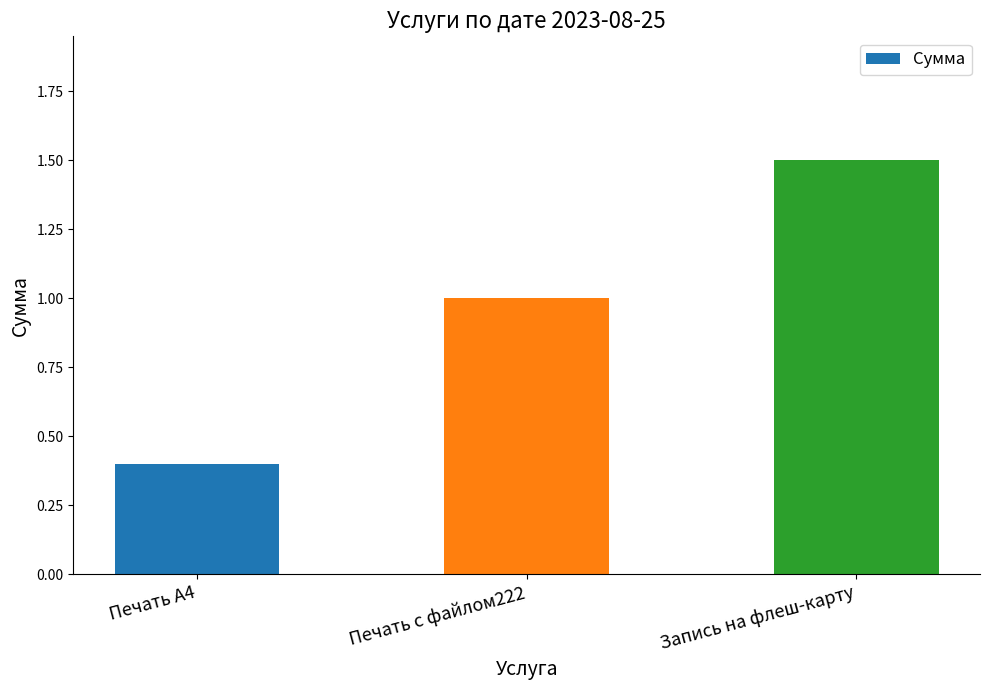

At which label is the value closest to 0?

Печать А4